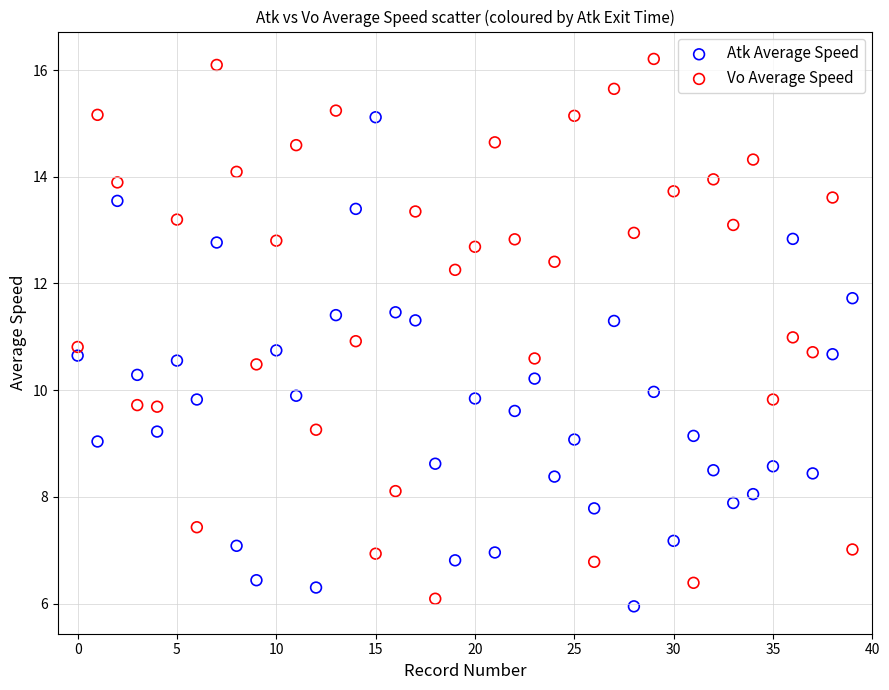

What are all the series names shown in the legend?

Atk Average Speed, Vo Average Speed